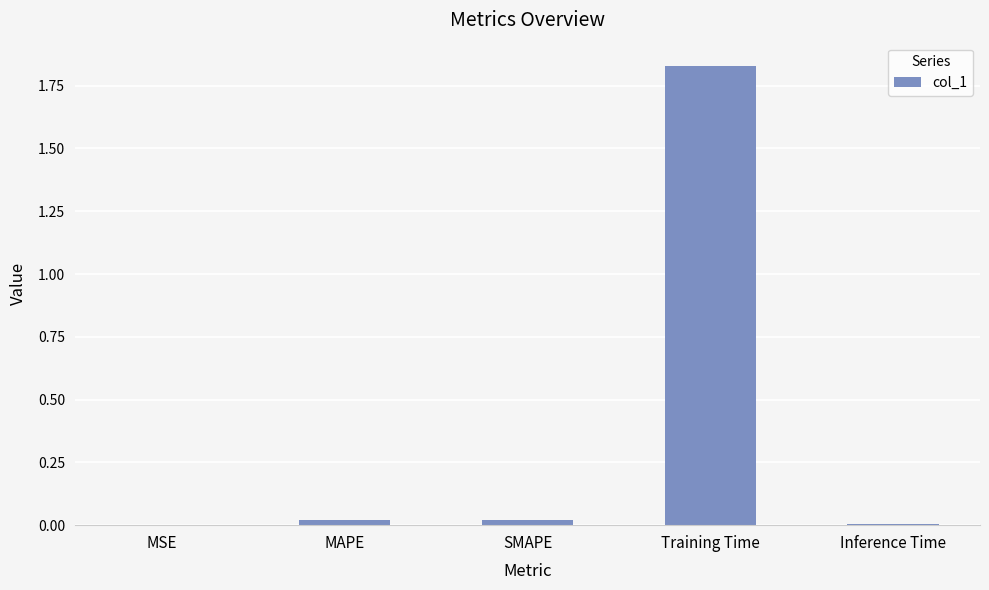

Which label corresponds to the largest value in the chart?

Training Time